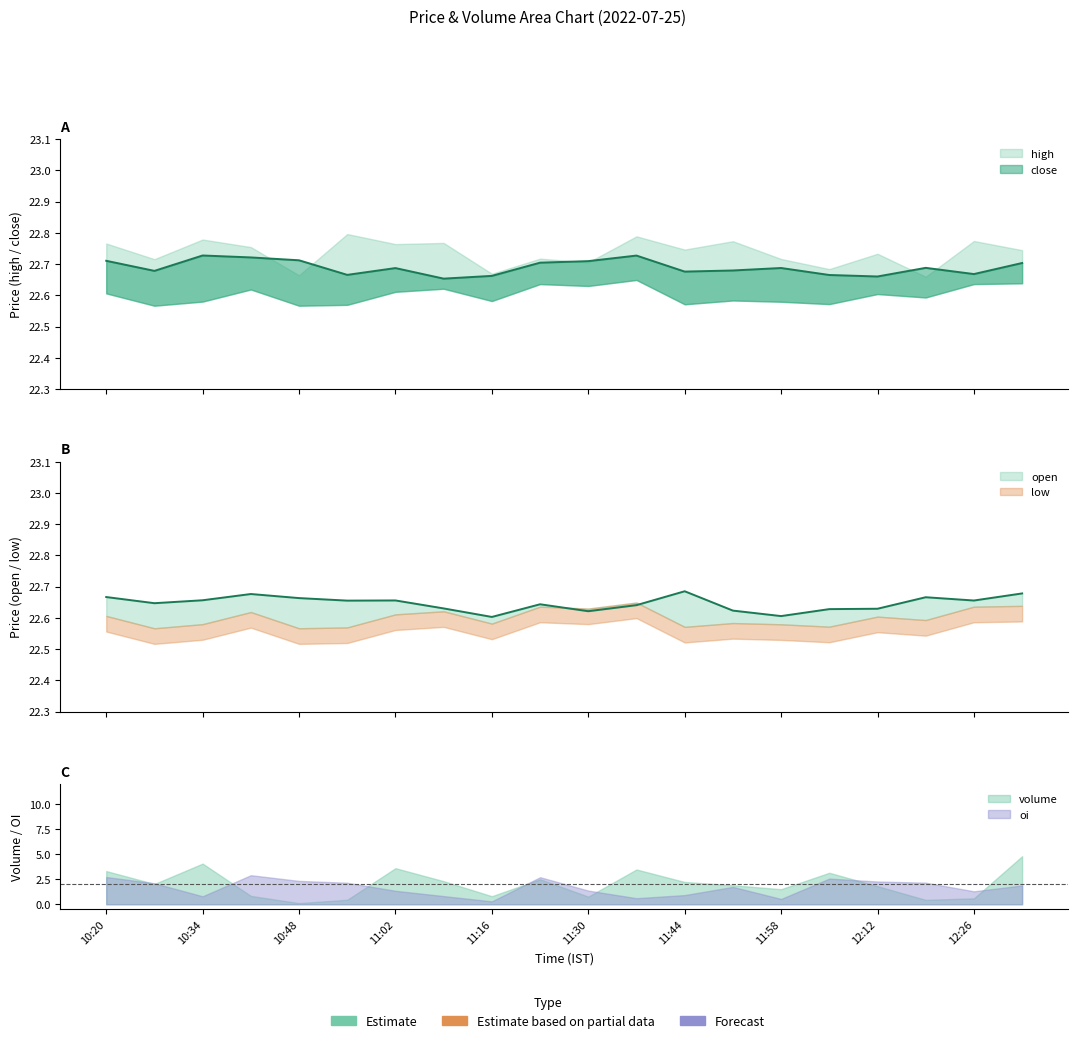

Is the value of open at 11:30 greater than the value of close at 12:05?

No